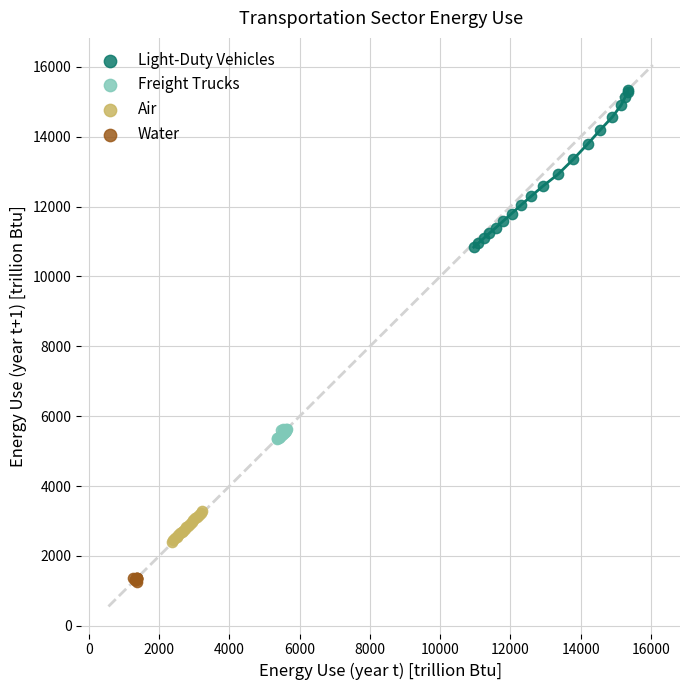

Which series has the largest Y range (max minus min)?

Light-Duty Vehicles